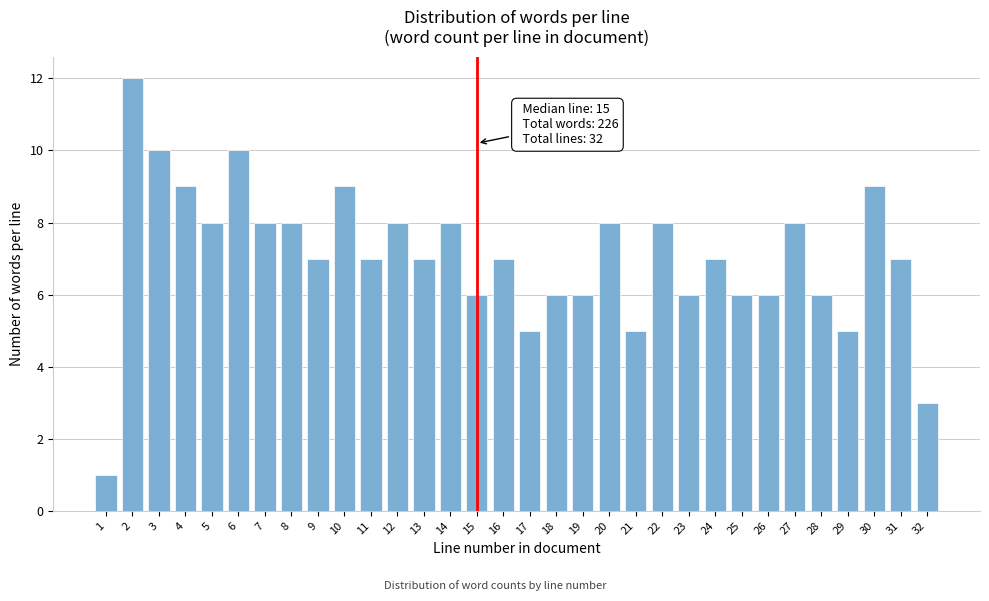

Approximately how many times larger is the value at 10 compared to 18?

1.5